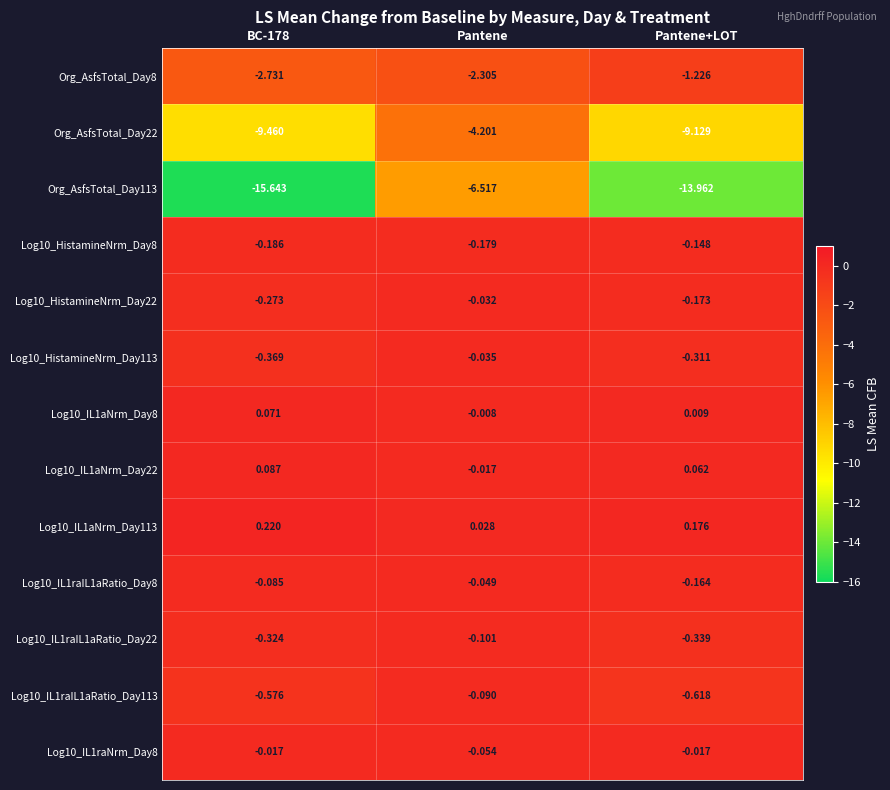

What is the difference between the highest and lowest values at Pantene?

6.5